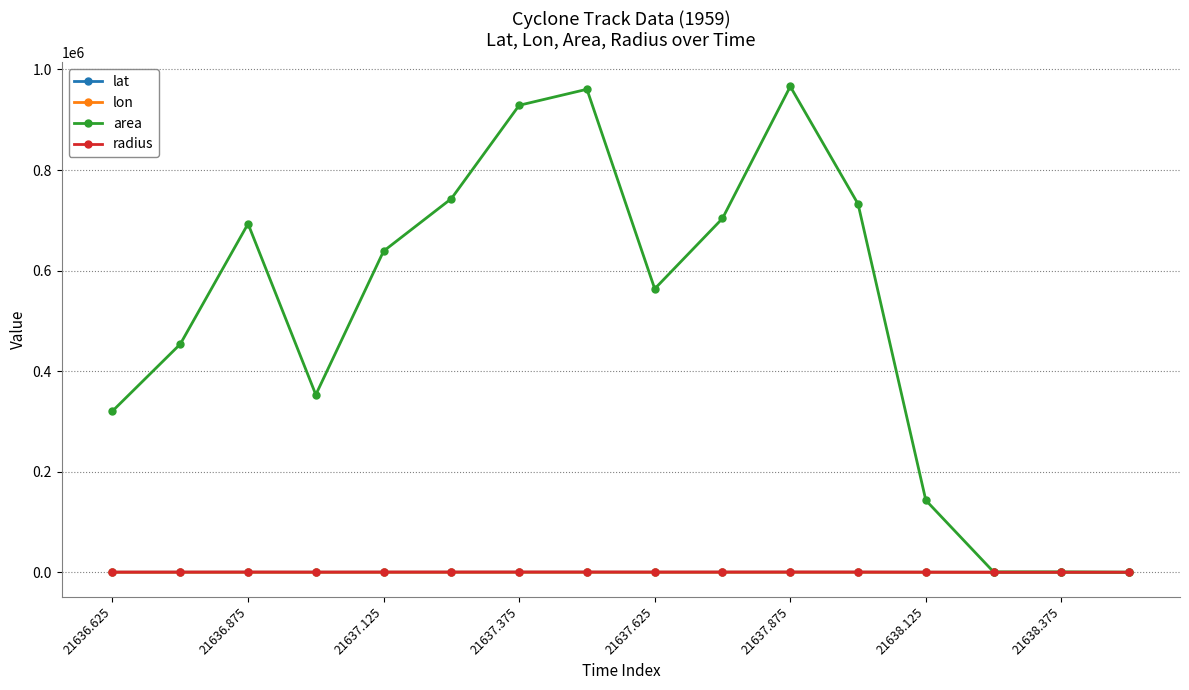

At how many categories does at least one series exceed 377175?

10